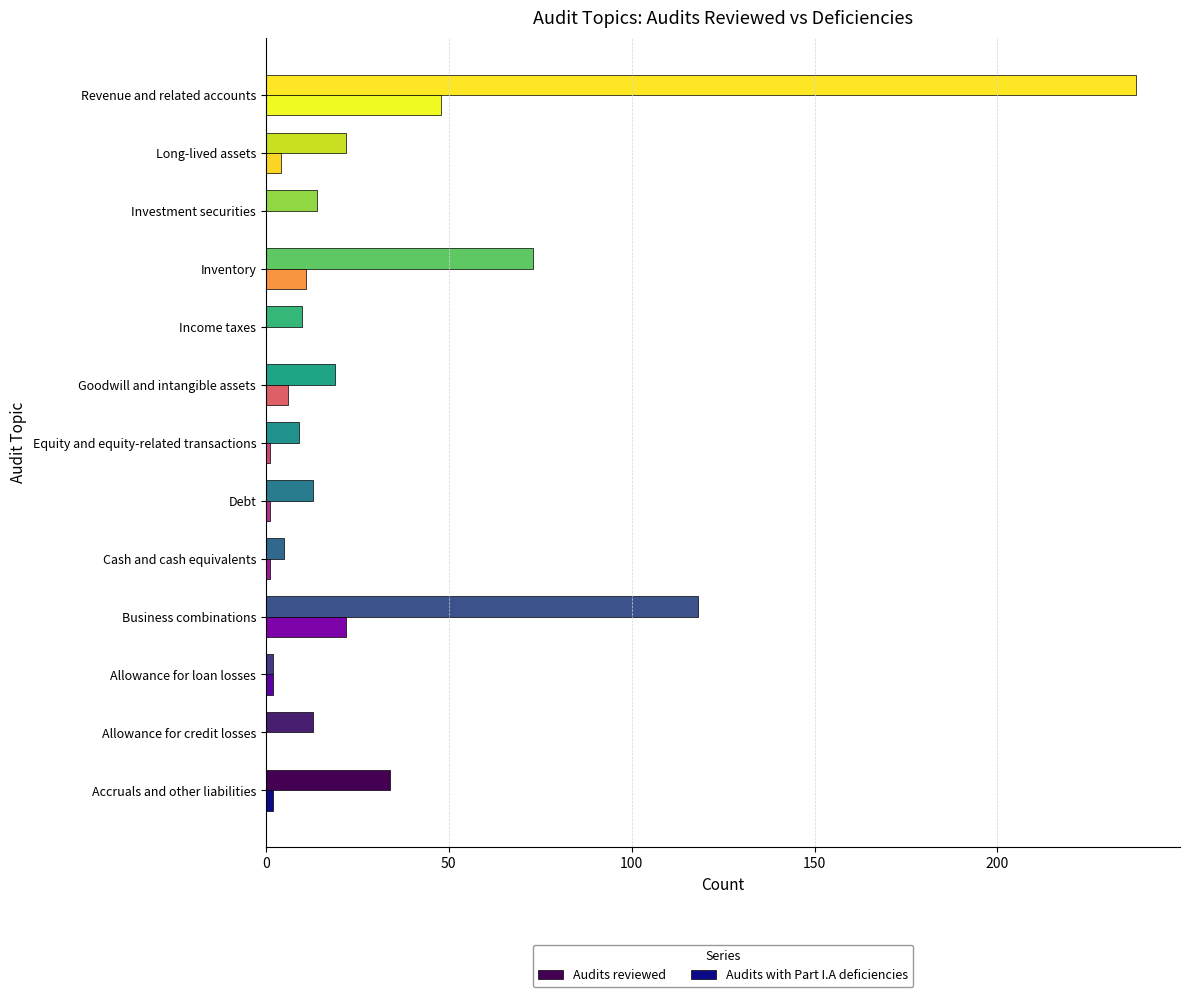

At which category is the sum across all series the highest?

Revenue and related accounts